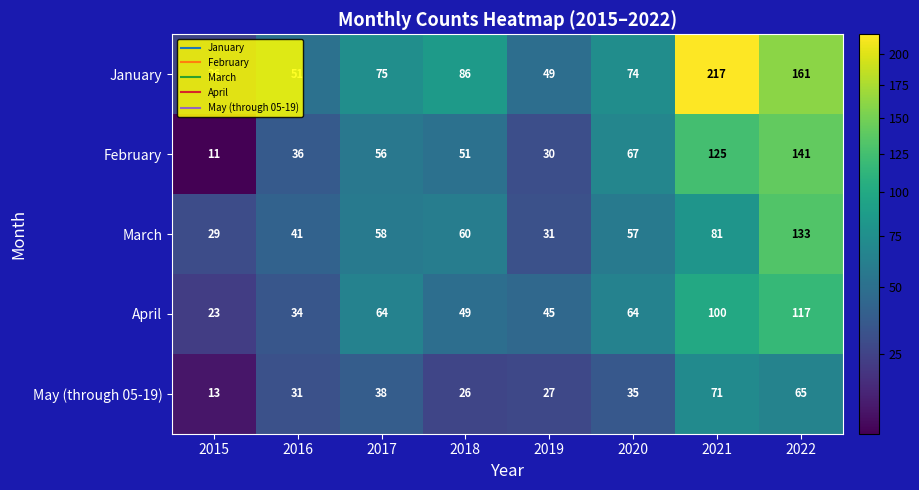

What is the difference between the maximum and minimum values in the May (through 05-19) series?

58